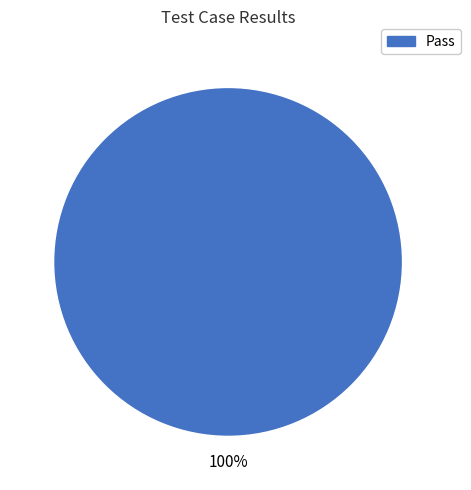

Is there a majority slice in this chart?

Yes